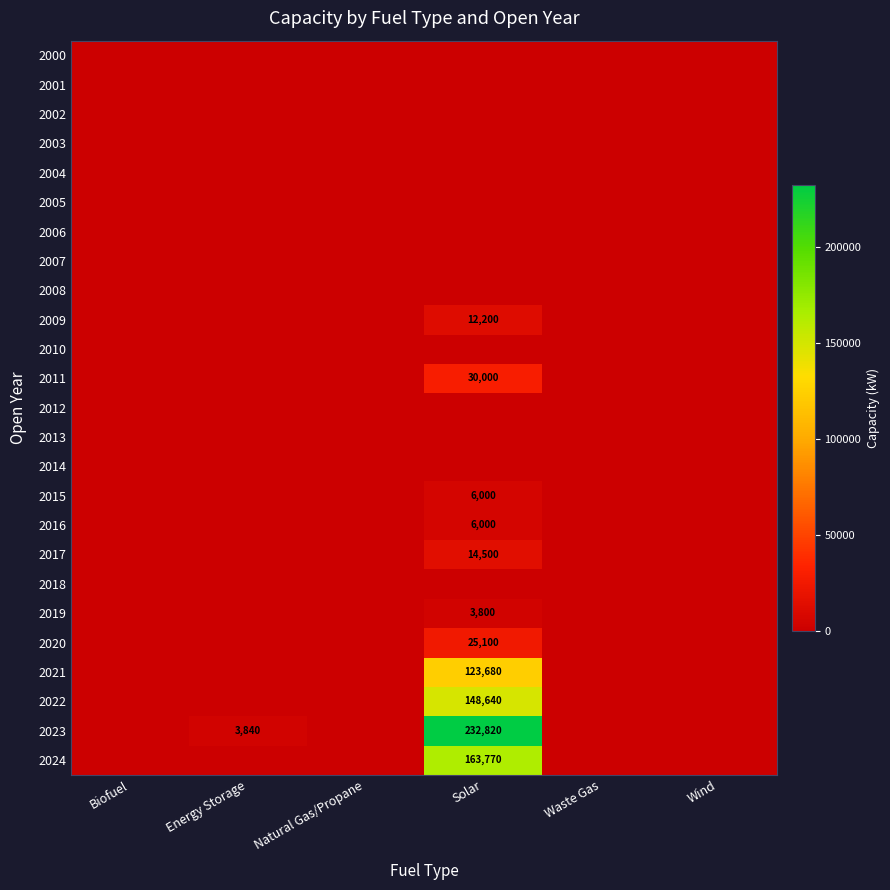

At how many categories does at least one series exceed 80092?

1